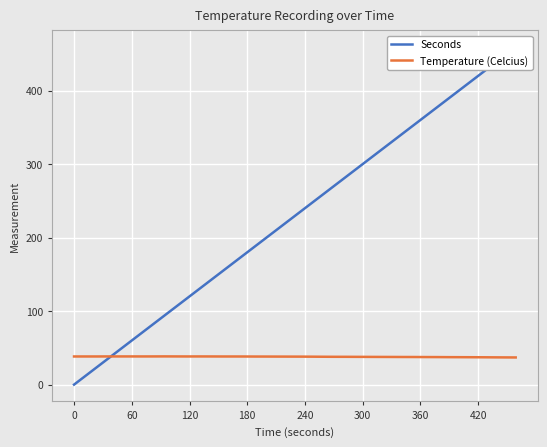

What is the value of the Temperature (Celcius) point at the 17th from the left?

38.2